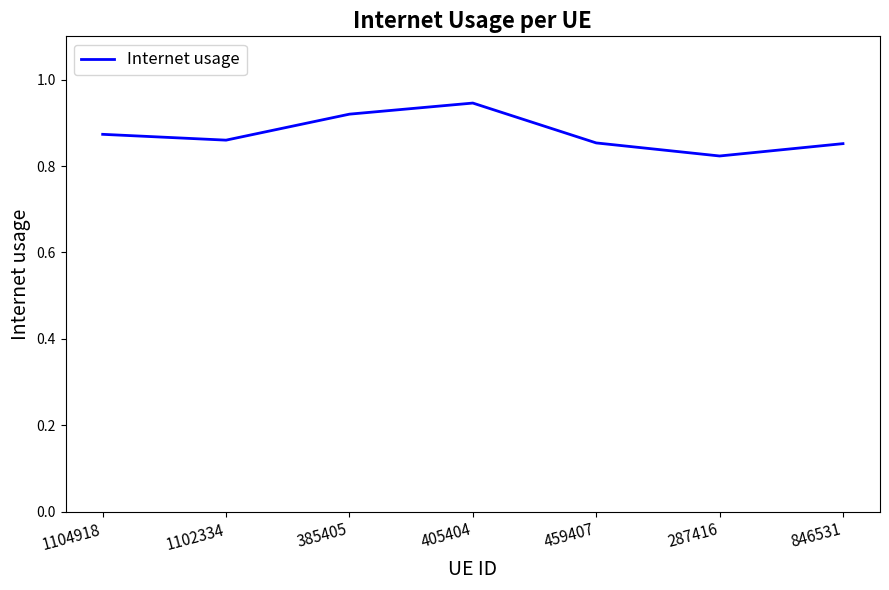

What is the change in value from 405404 to 287416?

-0.1